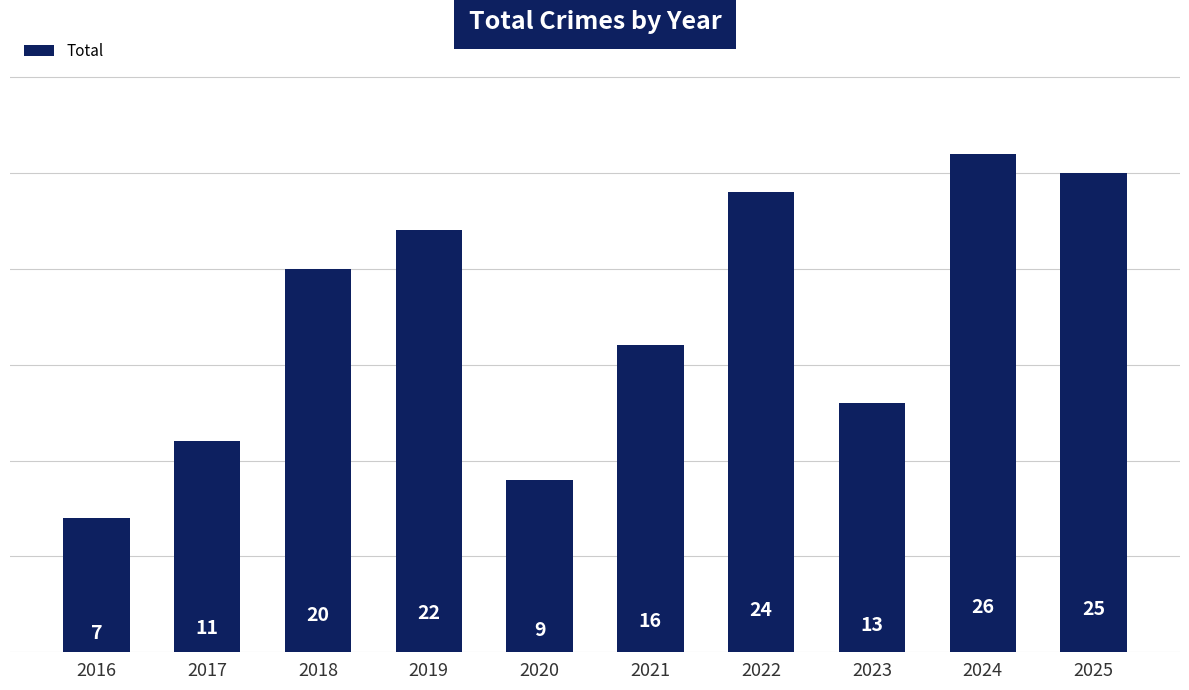

The value at 2017 is 11. True or false?

True